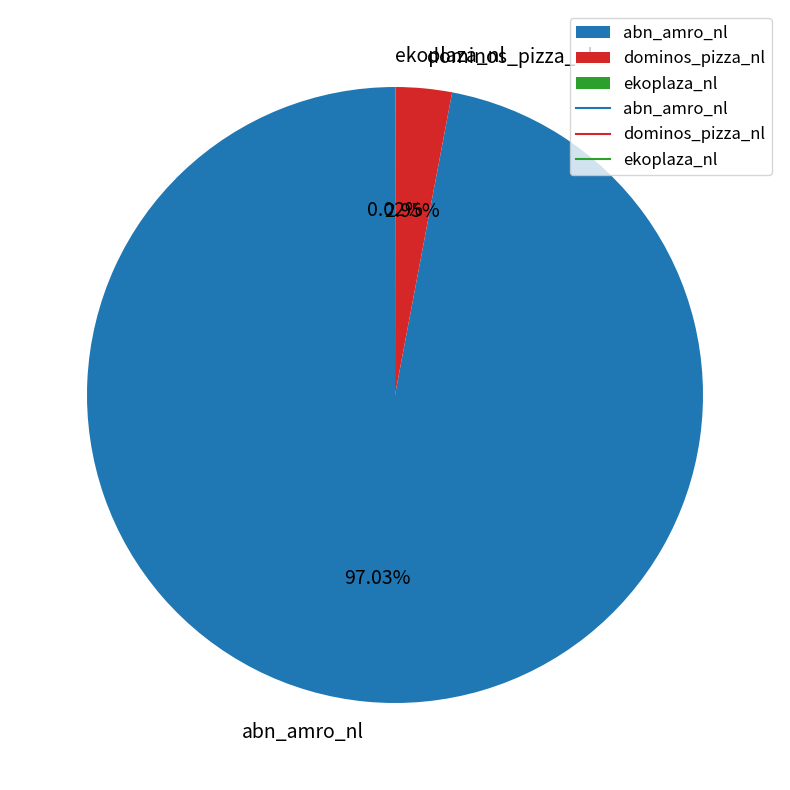

What percentage do dominos_pizza_nl and abn_amro_nl together represent?

100.0%